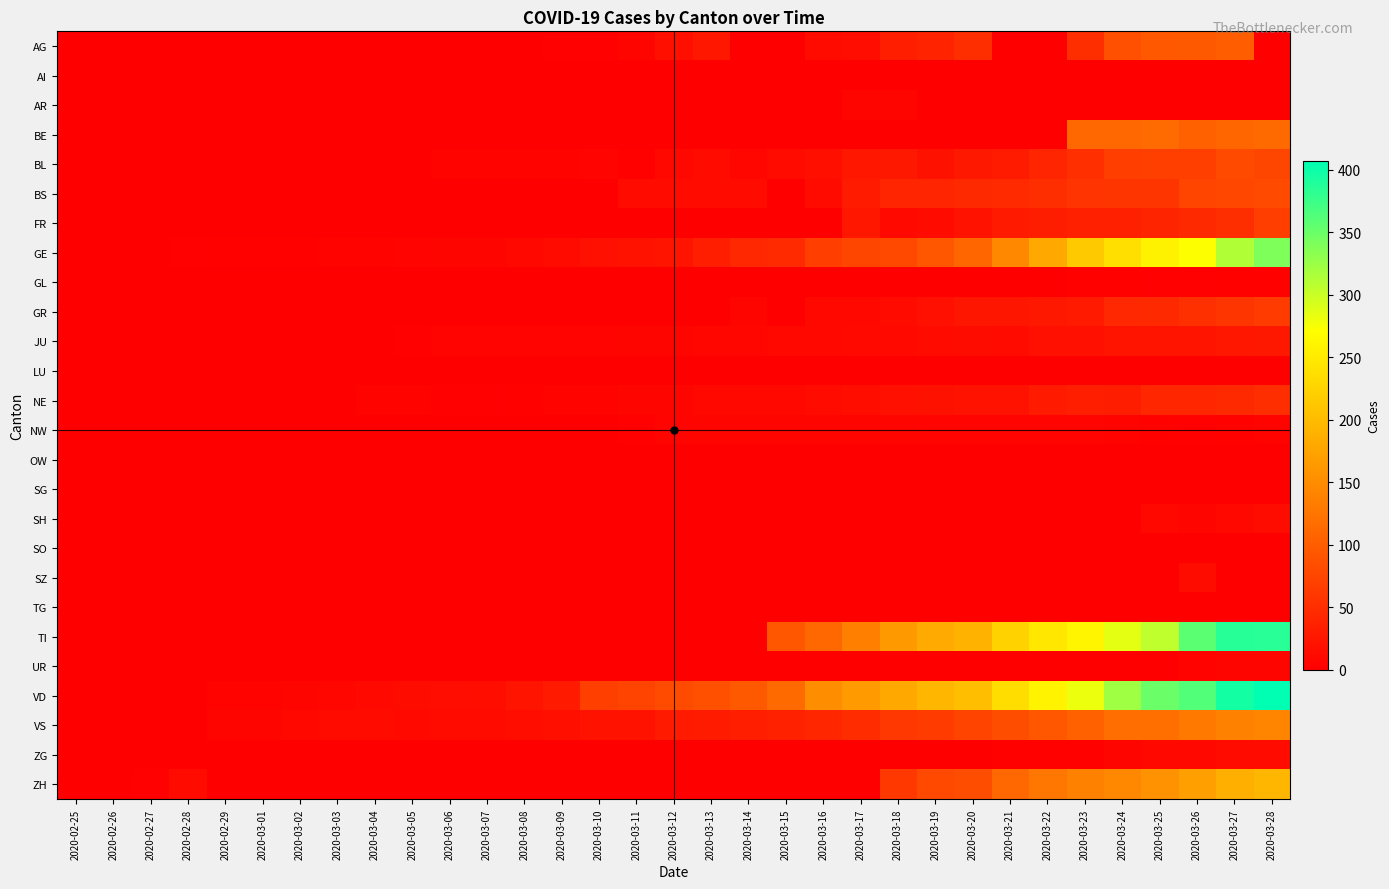

Which series has the largest range (max minus min)?

VD